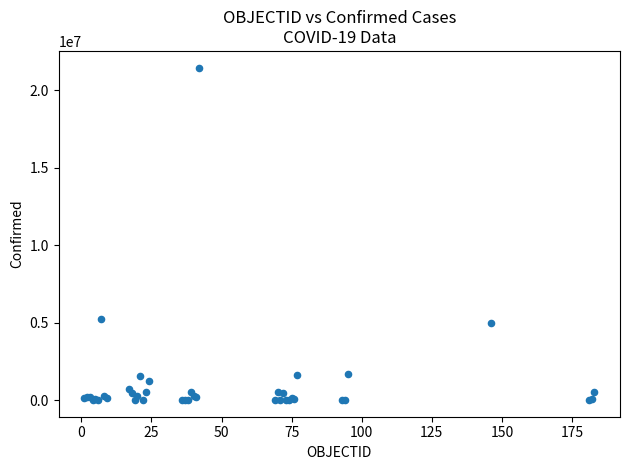

What Y value in the scatter plot is closest to 10735364?

5259352